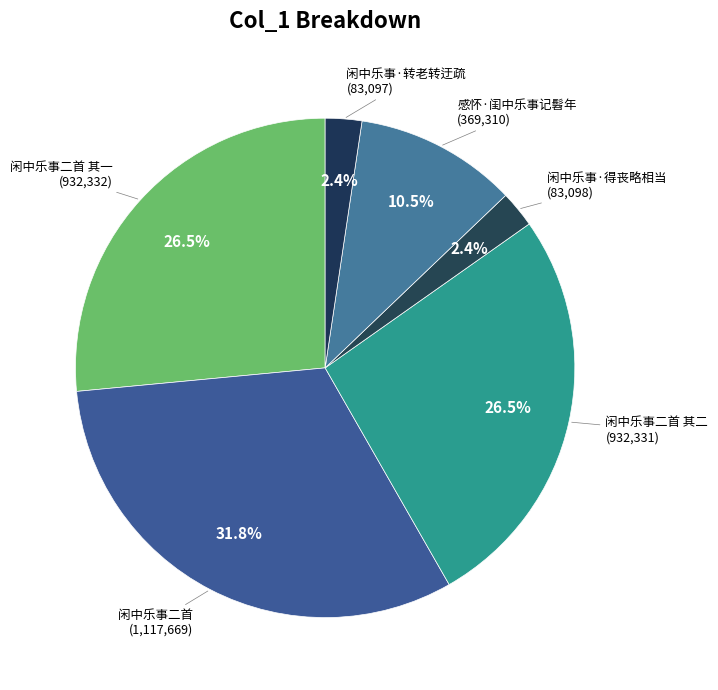

Does 闲中乐事二首 represent more than half of the total?

No